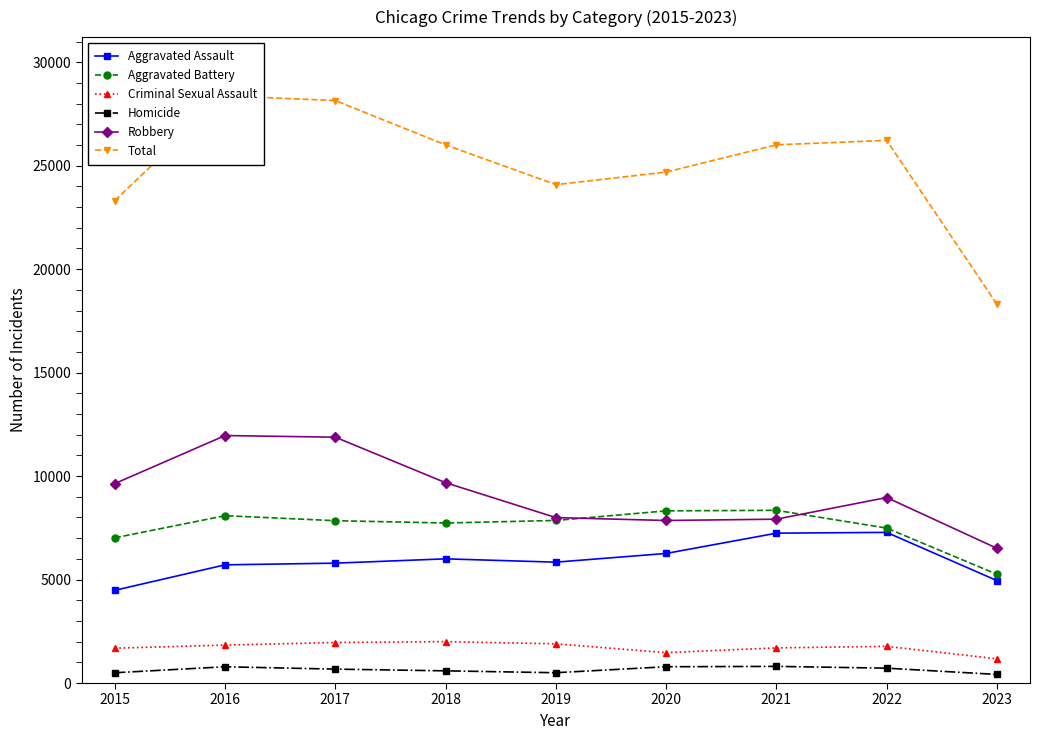

Reading right to left, list all the values displayed in this chart.

Aggravated Assault: 4951	7280	7242	6262	5841	6001	5793	5712	4480
Aggravated Battery: 5256	7488	8347	8320	7857	7734	7845	8086	7018
Criminal Sexual Assault: 1171	1772	1699	1468	1894	2001	1958	1833	1683
Homicide: 415	718	804	787	498	589	672	786	496
Robbery: 6511	8965	7918	7855	7995	9681	11880	11960	9638
Total: 18304	26223	26010	24692	24085	26006	28148	28377	23315